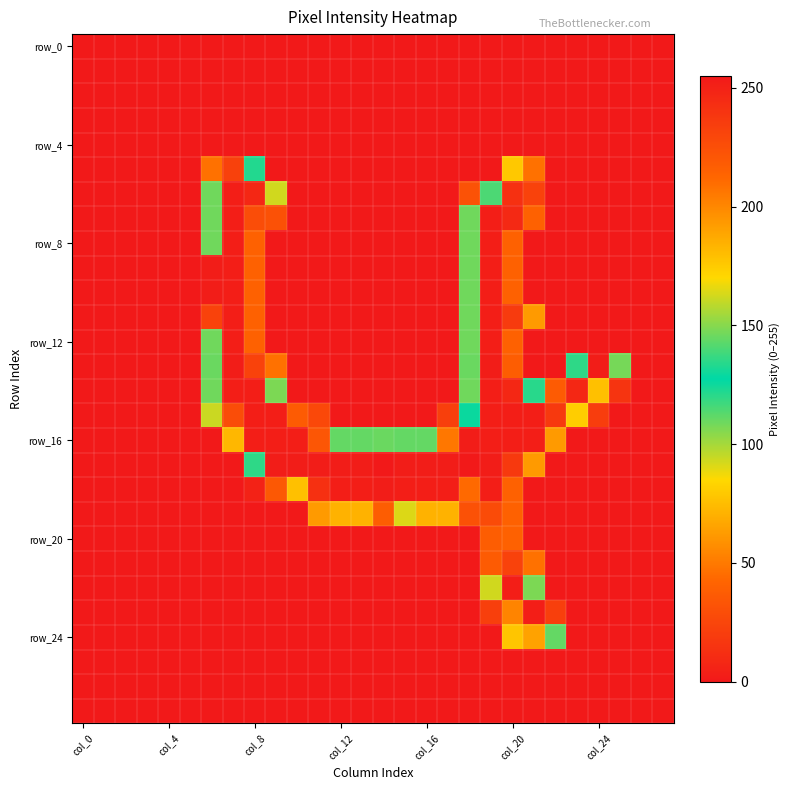

Count the number of data series in this chart.

28